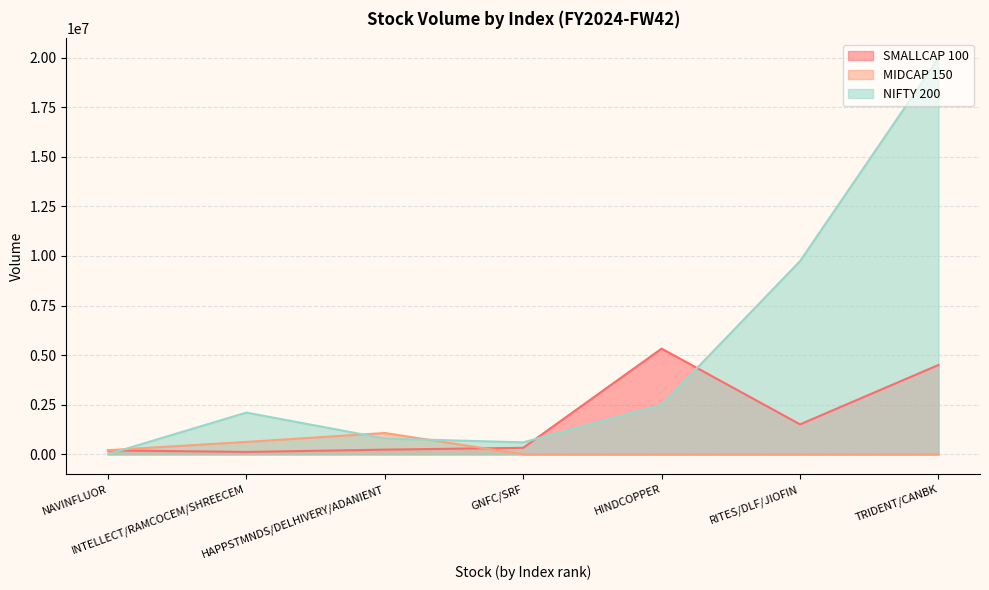

What is the maximum value shown in the chart?

19968661